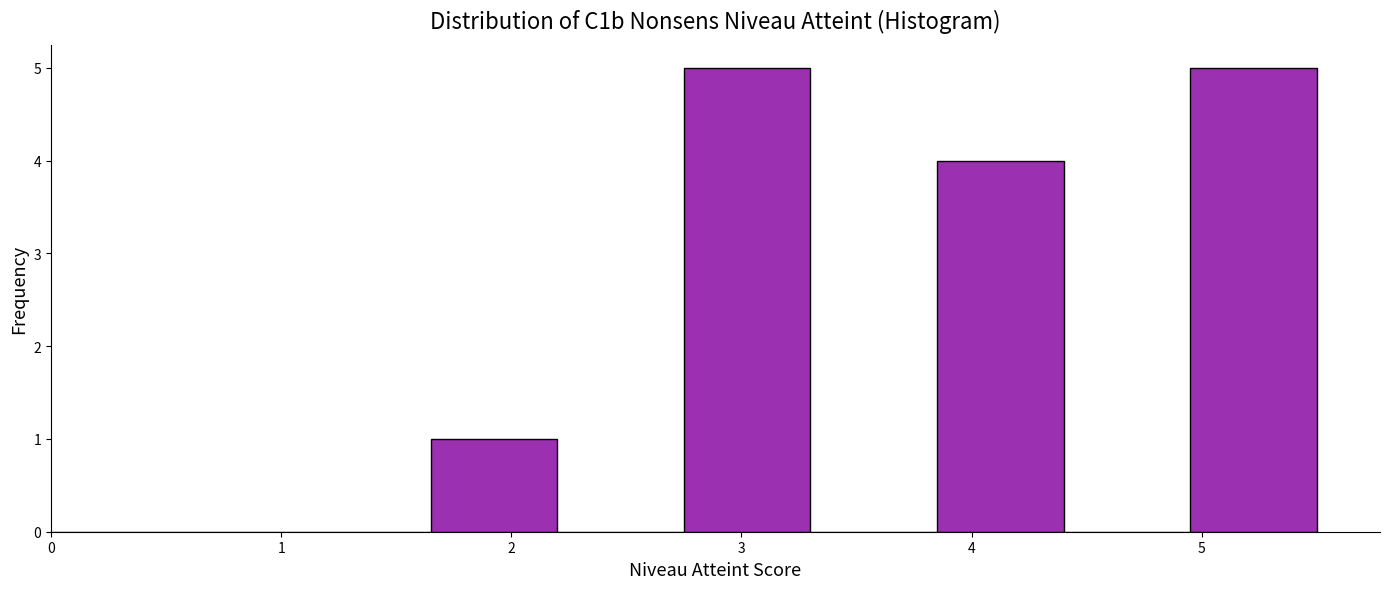

Reading left to right, list every bar in this chart as the range it spans on the x-axis followed by its height. Neither the bar edges nor the heights are printed on the chart, so give them approximately, as read against the axes.

0.00 to 0.55: 0
0.55 to 1.10: 0
1.10 to 1.65: 0
1.65 to 2.20: 1
2.20 to 2.75: 0
2.75 to 3.30: 5
3.30 to 3.85: 0
3.85 to 4.40: 4
4.40 to 4.95: 0
4.95 to 5.50: 5